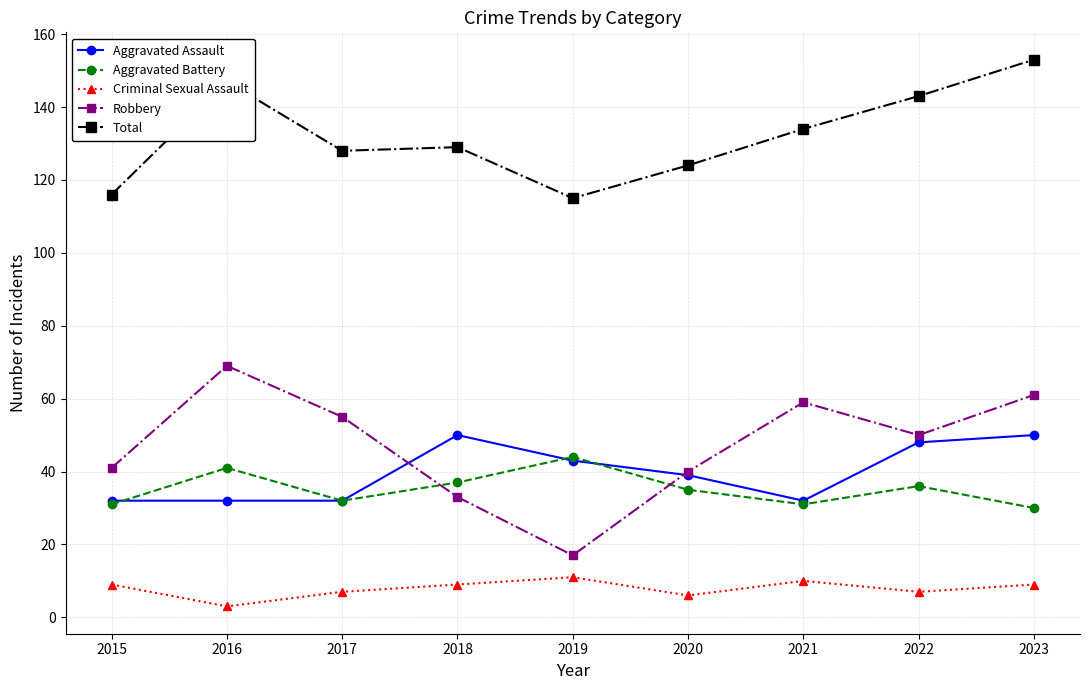

What is the approximate value of Criminal Sexual Assault at 2020?

6